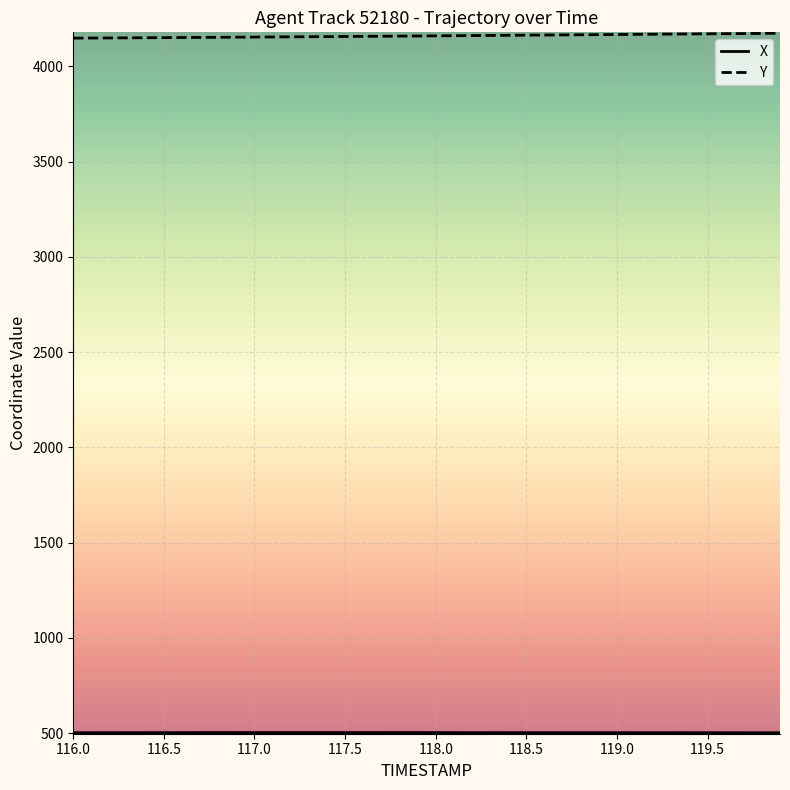

Which series has the largest total across all categories?

Y